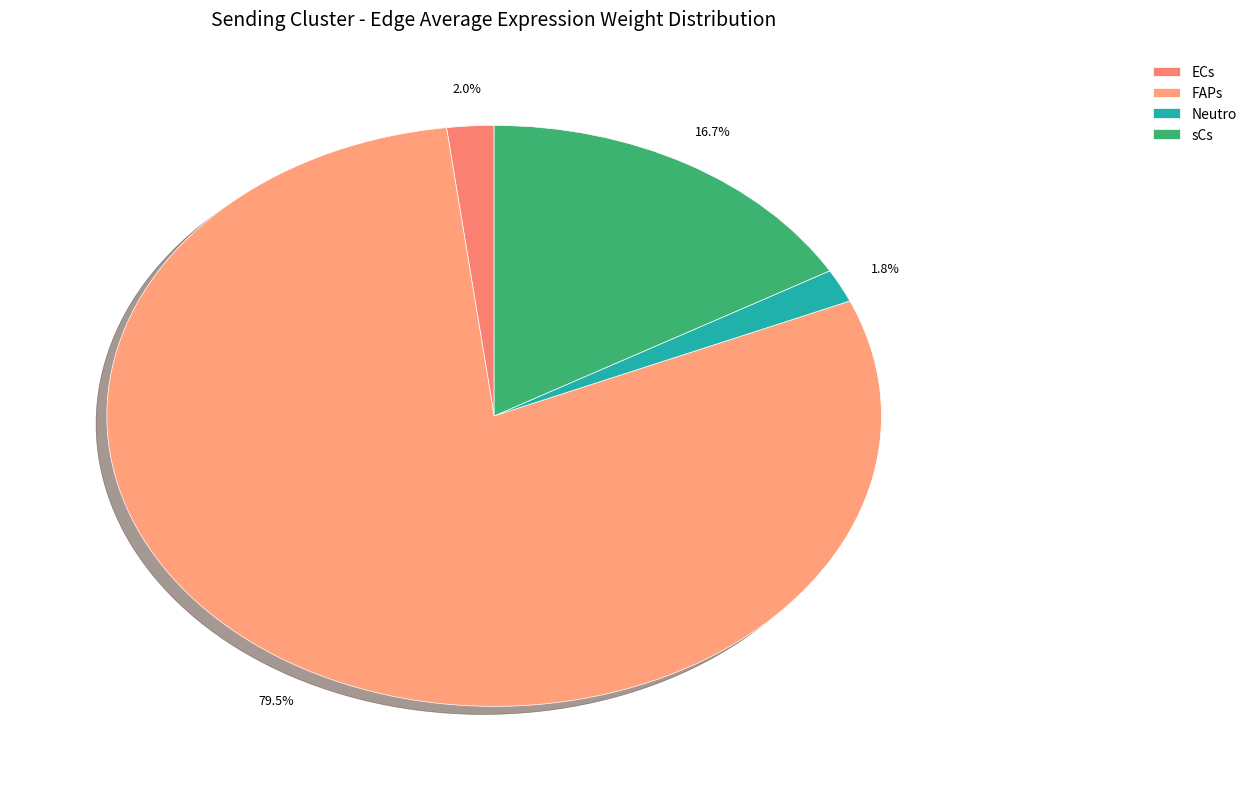

Rank the categories by value from highest to lowest.

FAPs, sCs, ECs, Neutro